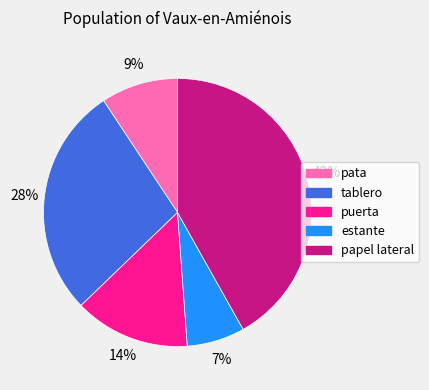

What is the ratio of the value at estante to the value at puerta?

0.5